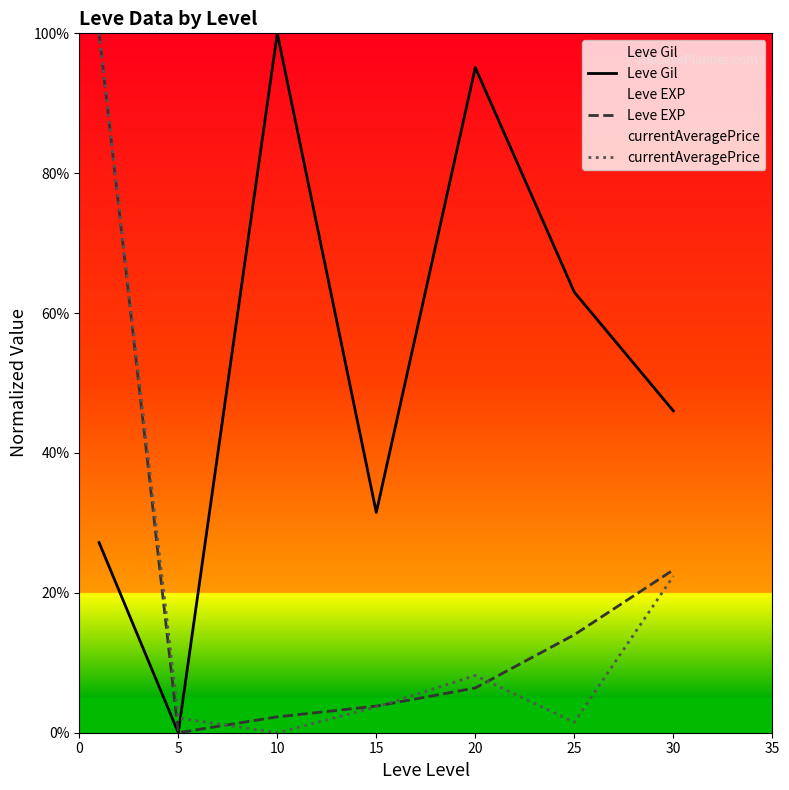

Which series changed the most between 10 and 30?

Leve Gil